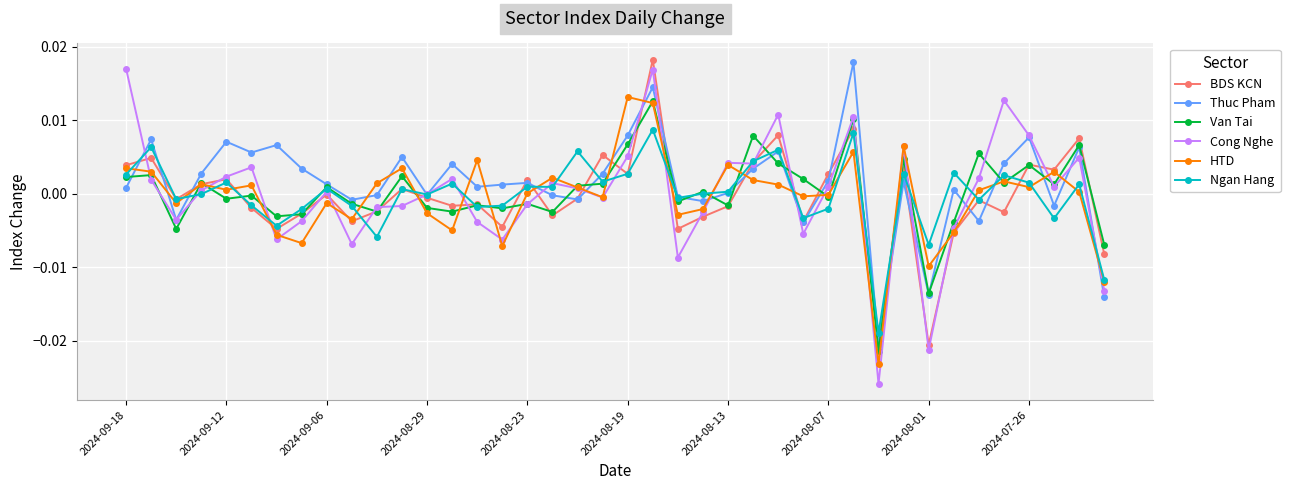

True or false: Thuc Pham and HTD cross at least once.

True